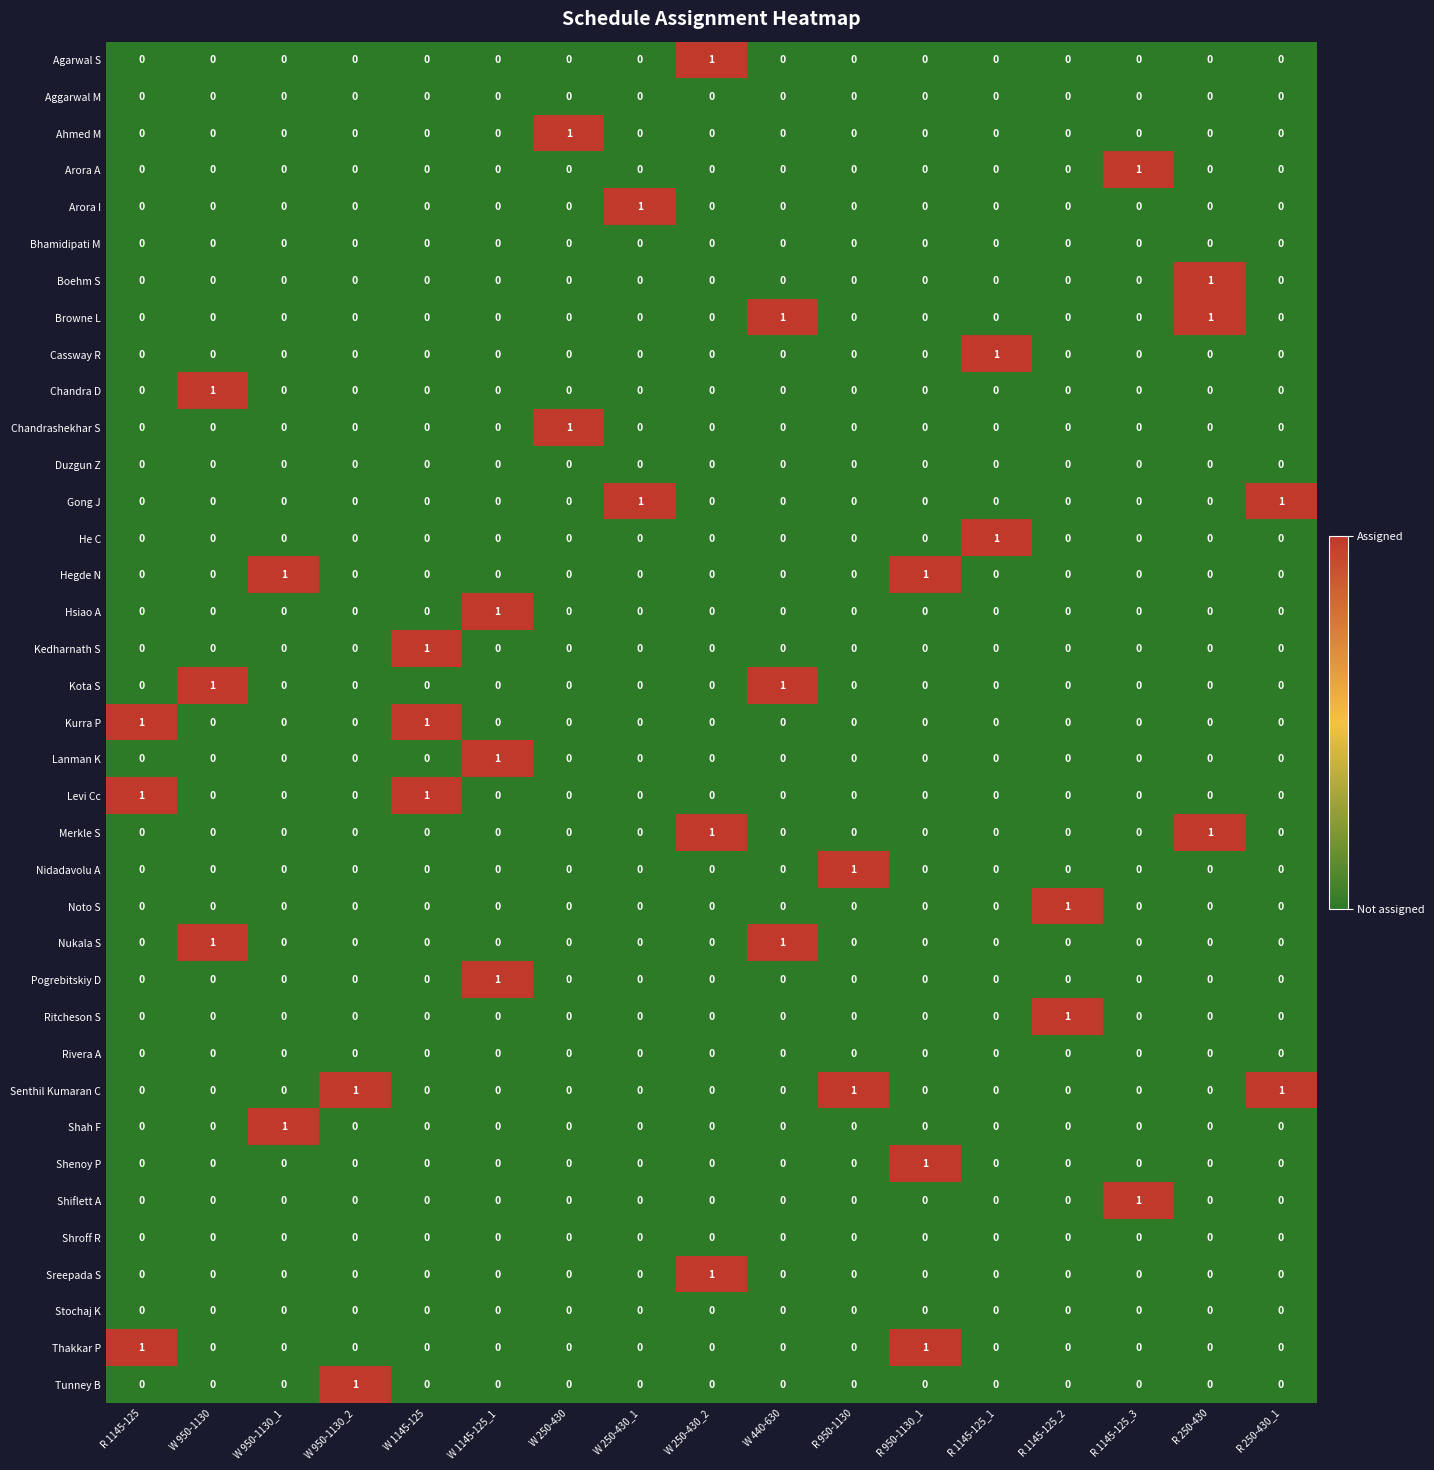

At how many categories does at least one series exceed 0?

17